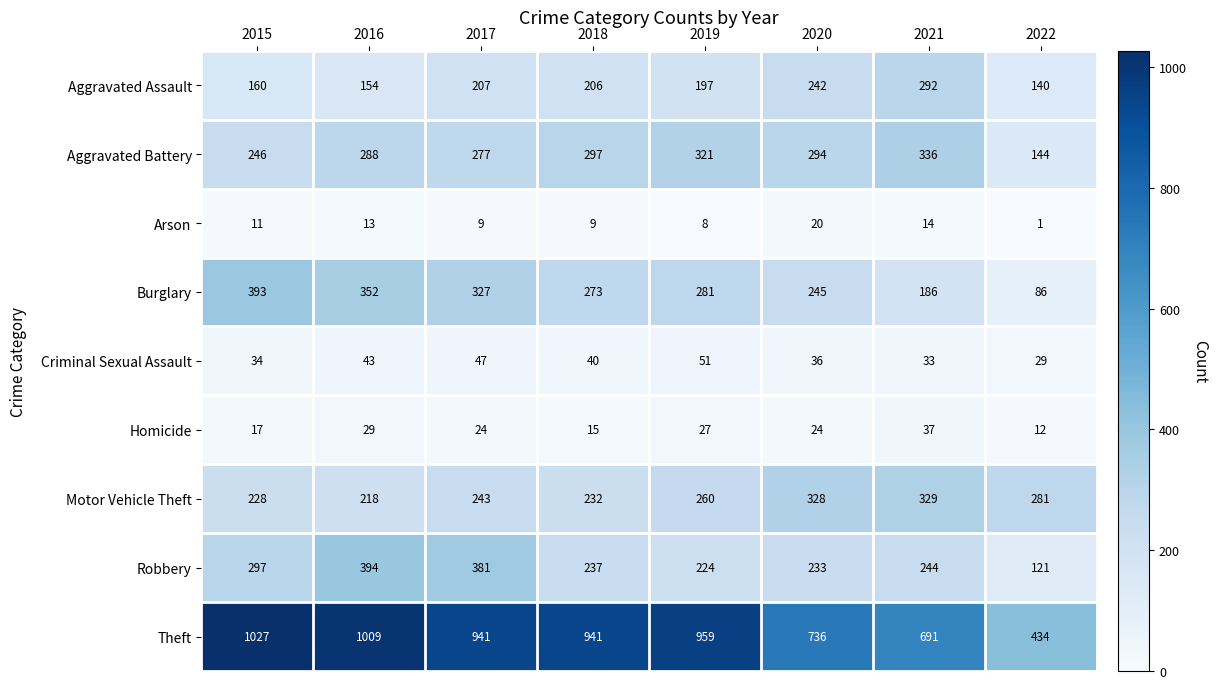

Is it true that Motor Vehicle Theft equals 159 at 2020?

False